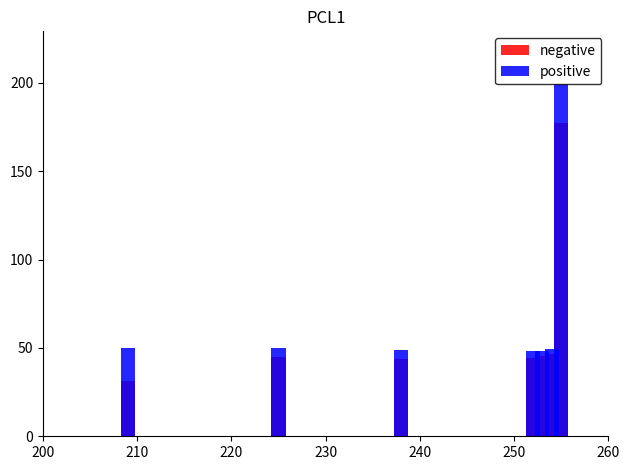

Count the number of categories in the chart.

7